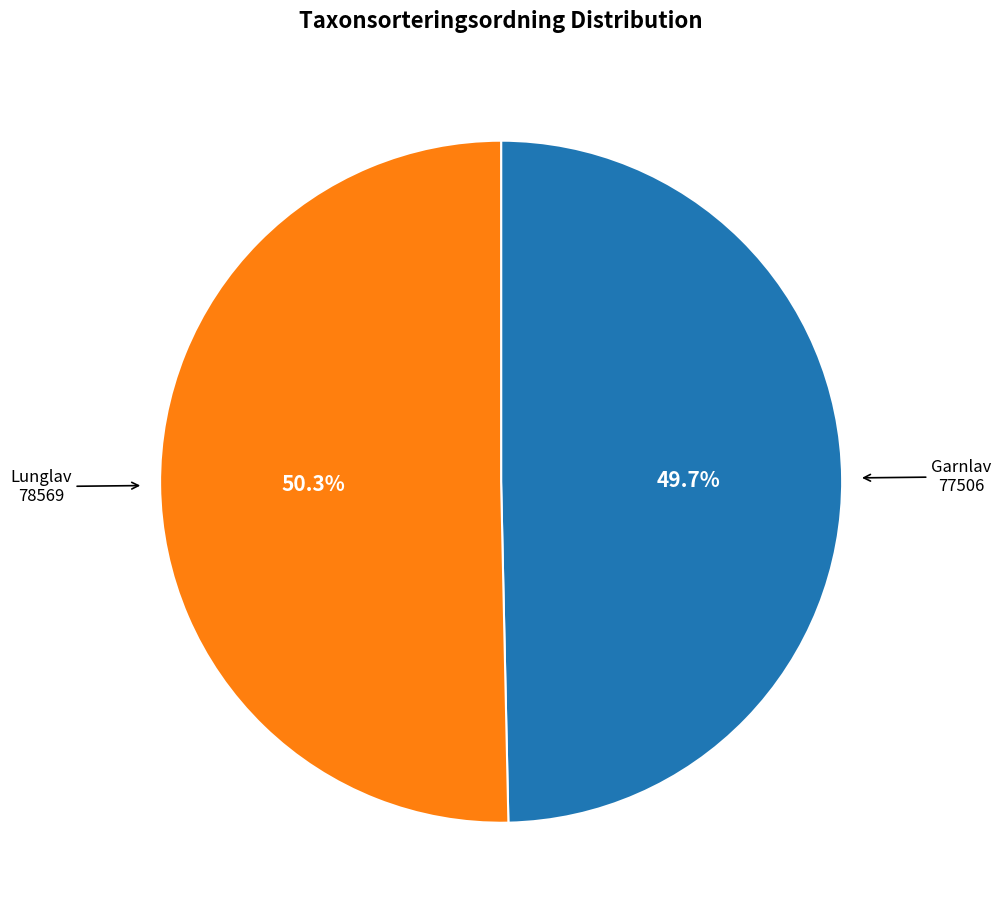

Is there any slice that represents more than half of the pie?

Yes